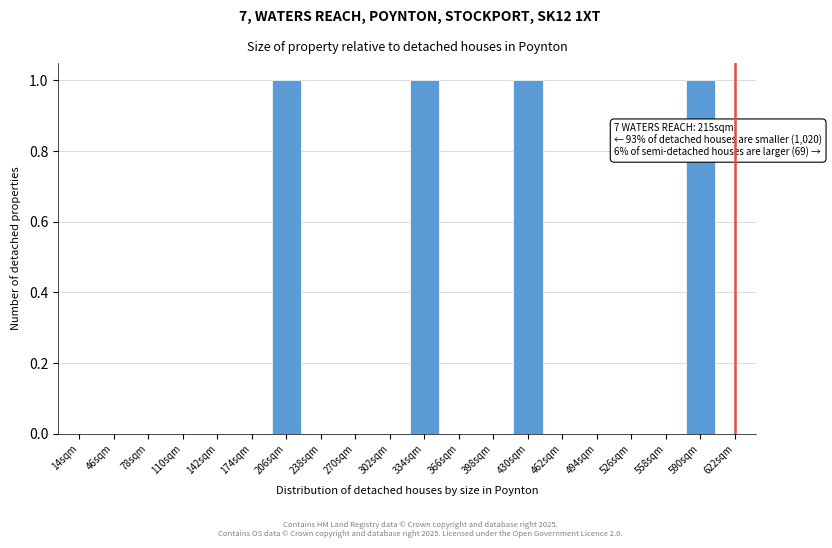

Reading left to right, what are all the values shown in this chart?

14sqm=0	46sqm=0	78sqm=0	110sqm=0	142sqm=0	174sqm=0	206sqm=1	238sqm=0	270sqm=0	302sqm=0	334sqm=1	366sqm=0	398sqm=0	430sqm=1	462sqm=0	494sqm=0	526sqm=0	558sqm=0	590sqm=1	622sqm=0